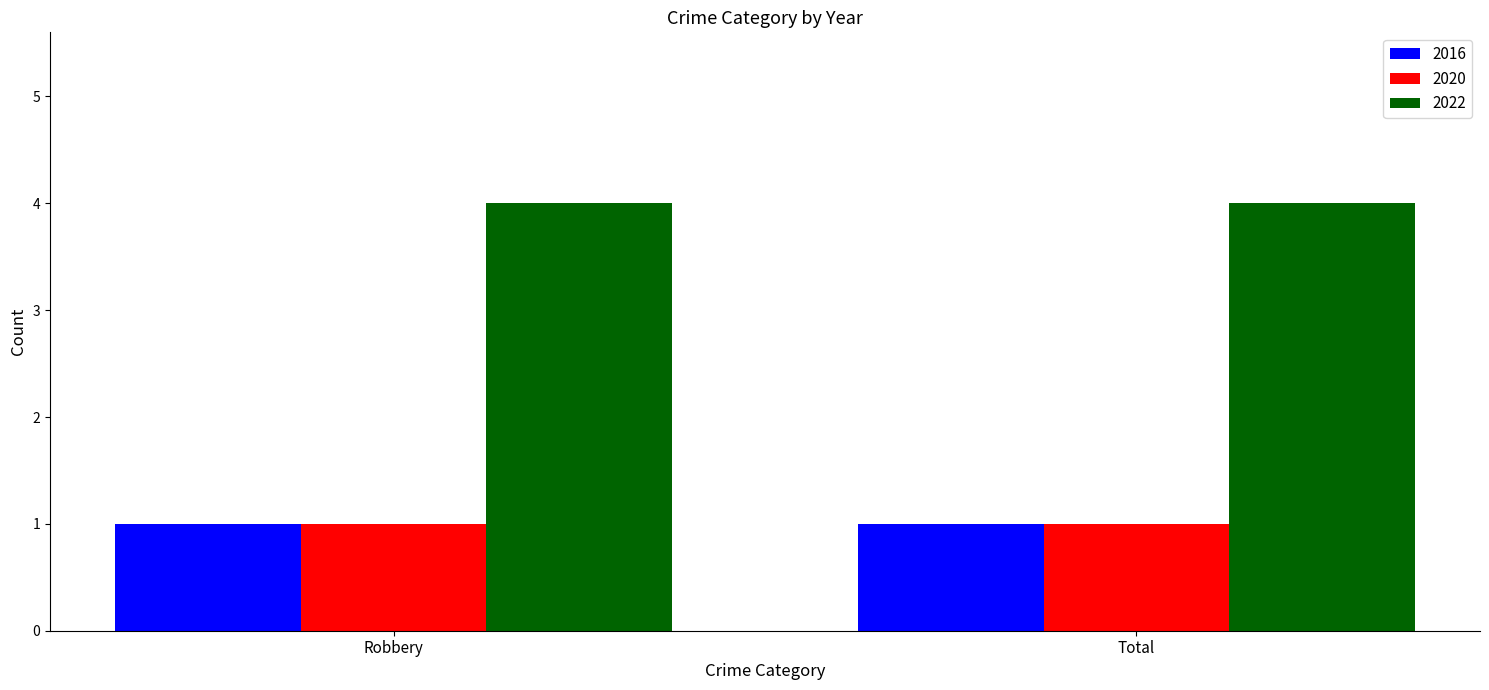

What is the label of the 2nd bar from the left?

Total